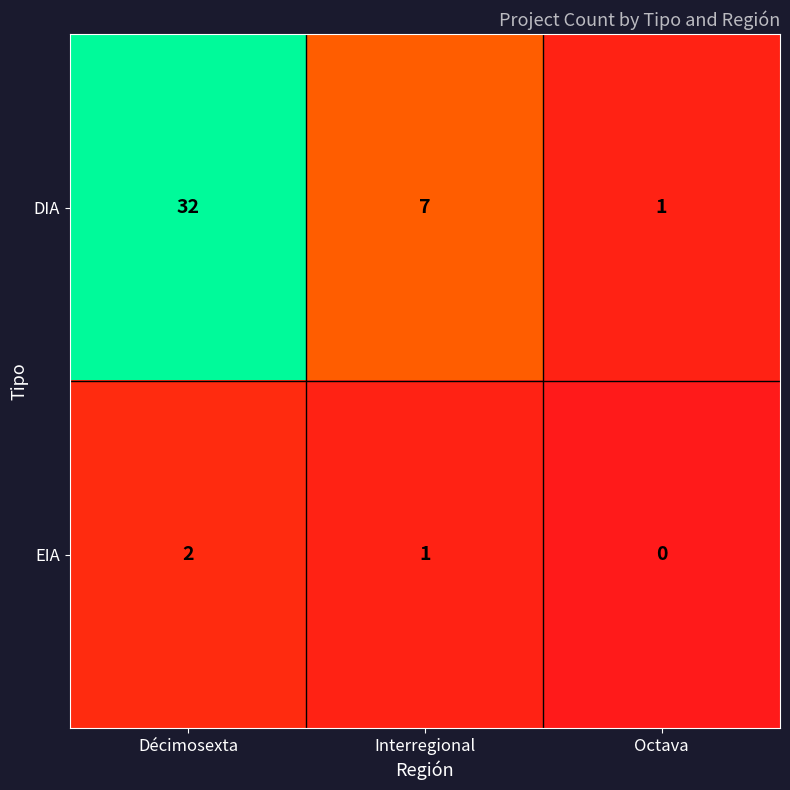

Which series has the widest spread of values?

DIA